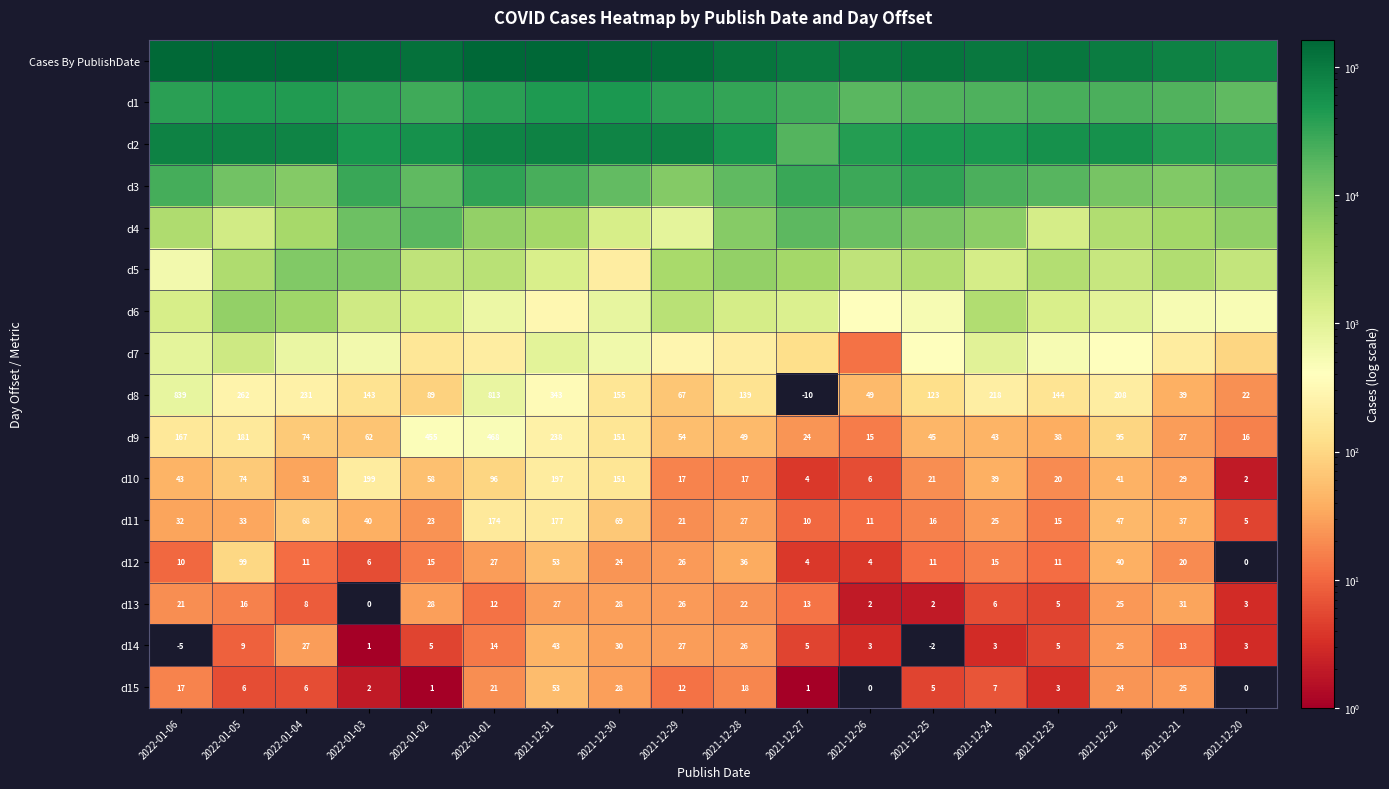

How many values in the d9 series are below 62?

9